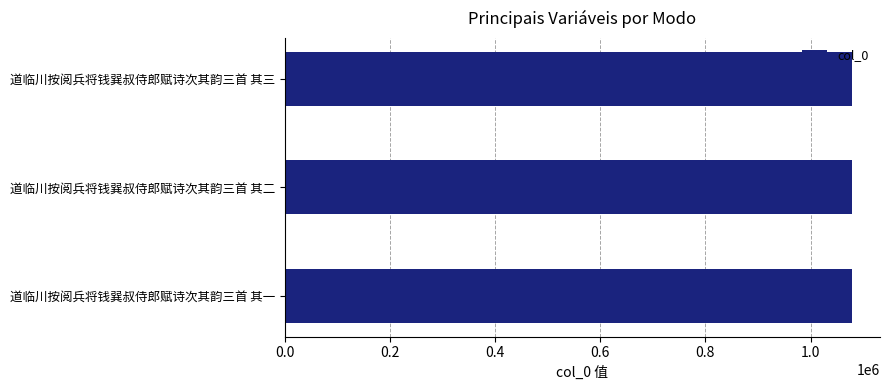

Count the values in the range 1078292 to 1078294.

3